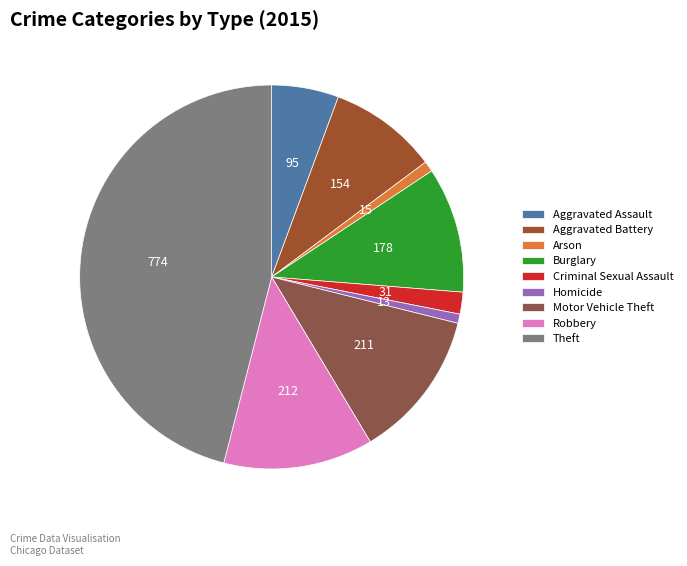

Between Robbery and Homicide, which is larger?

Robbery